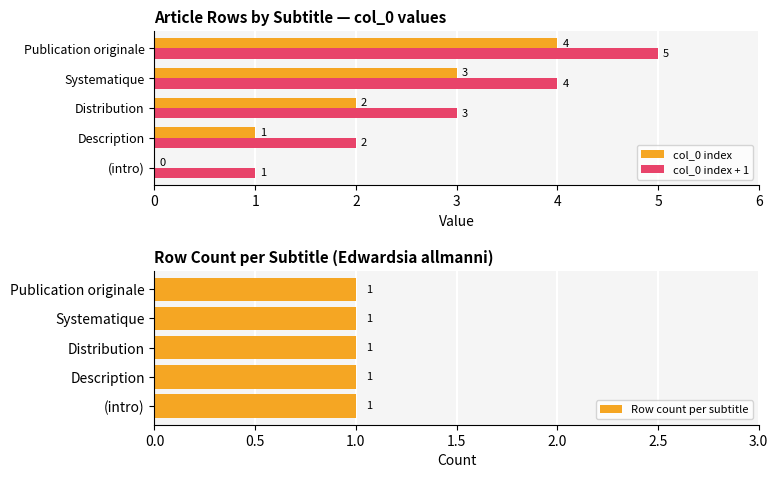

Is it true that col_0 index equals 0 at (intro)?

True